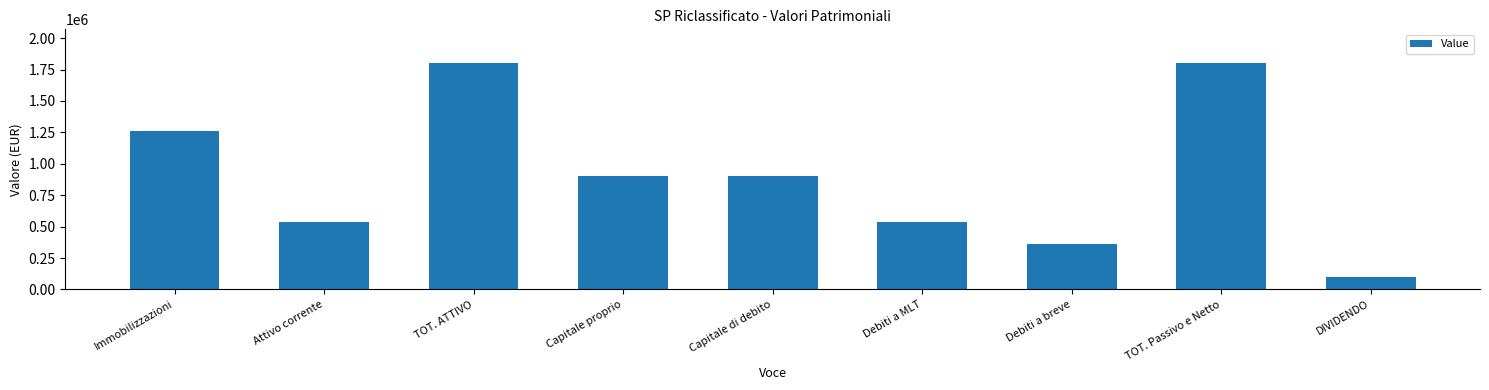

How many values are between 540000 and 1260000?

5